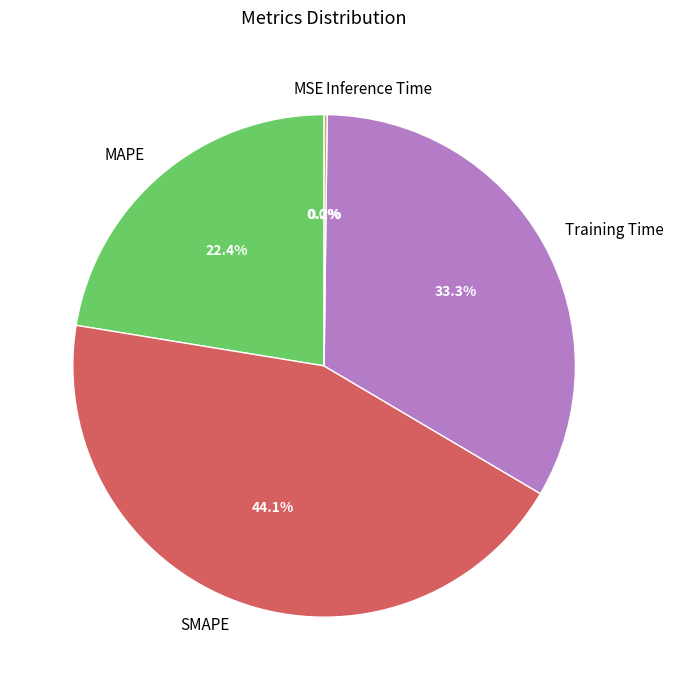

Is there a majority slice in this chart?

No